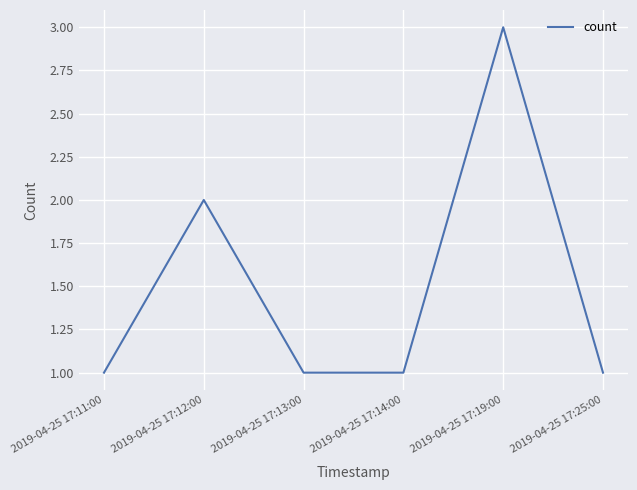

The value at 2019-04-25 17:14:00 is 2. True or false?

False